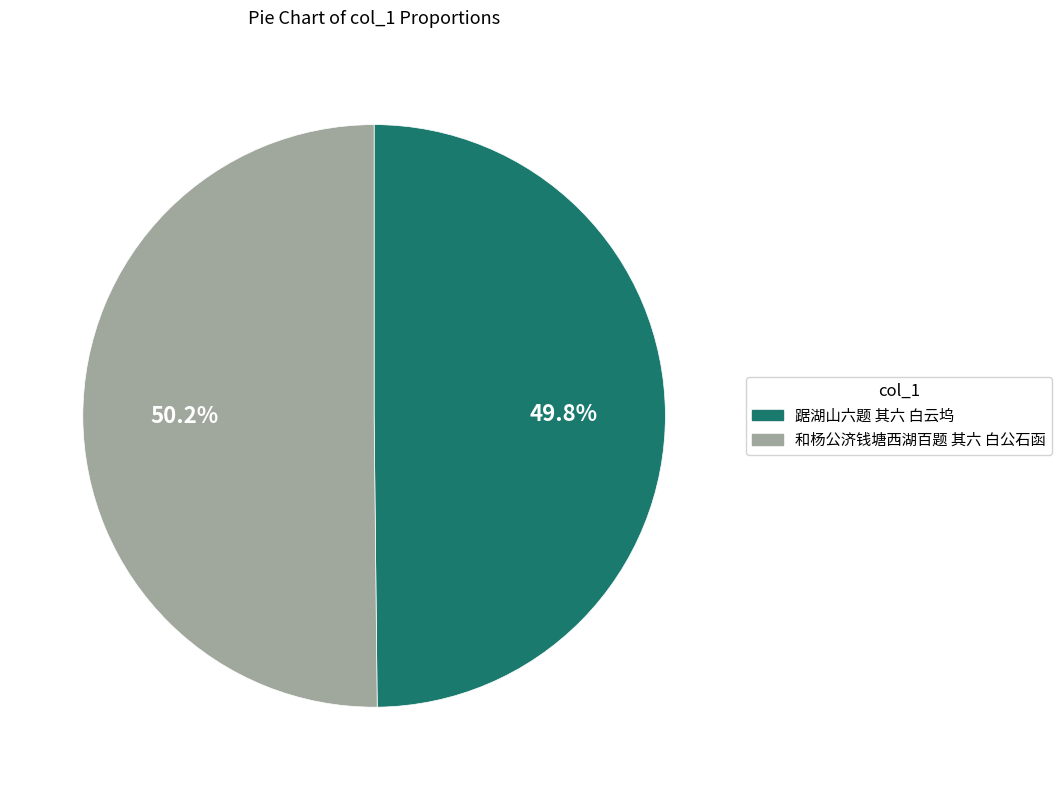

Is it true that 踞湖山六题 其六 白云坞 is 50% of the pie?

True